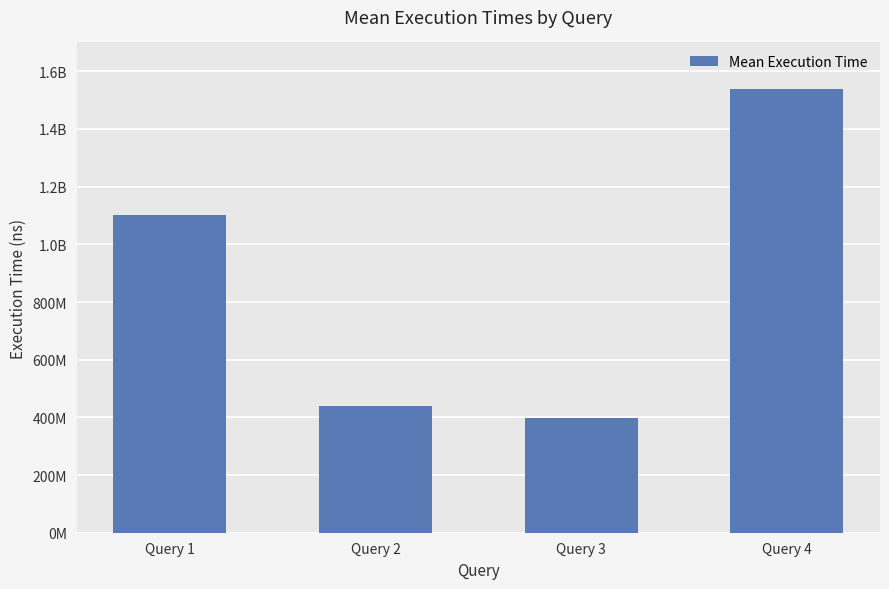

Reading left to right, list all the values displayed in this chart.

1100238497	438764961	398243609	1538406490